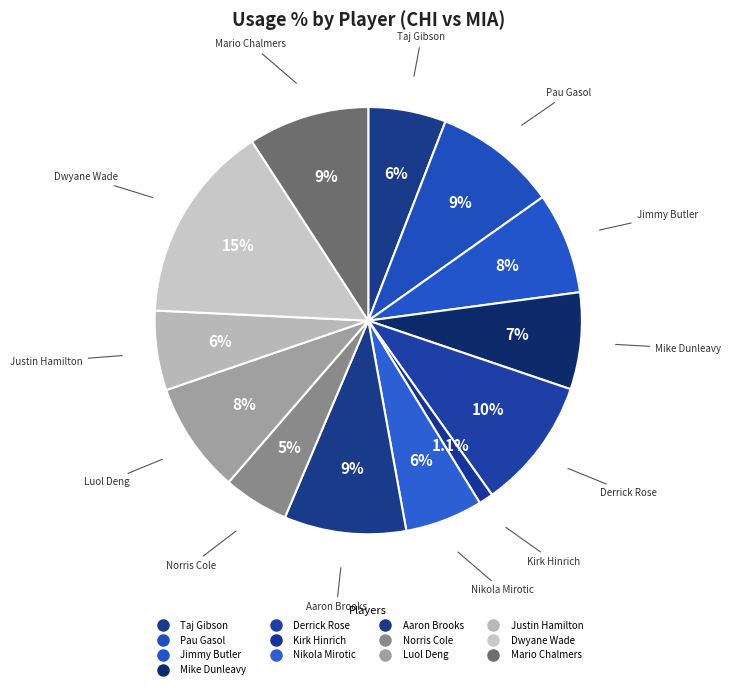

How many segments does this pie chart have?

13